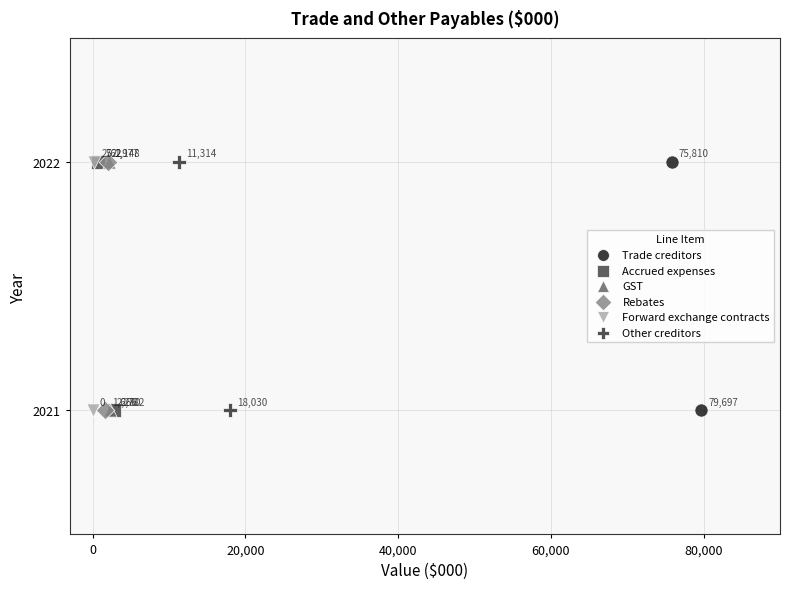

What are all the series names shown in the legend?

Trade creditors, Accrued expenses, GST, Rebates, Forward exchange contracts, Other creditors